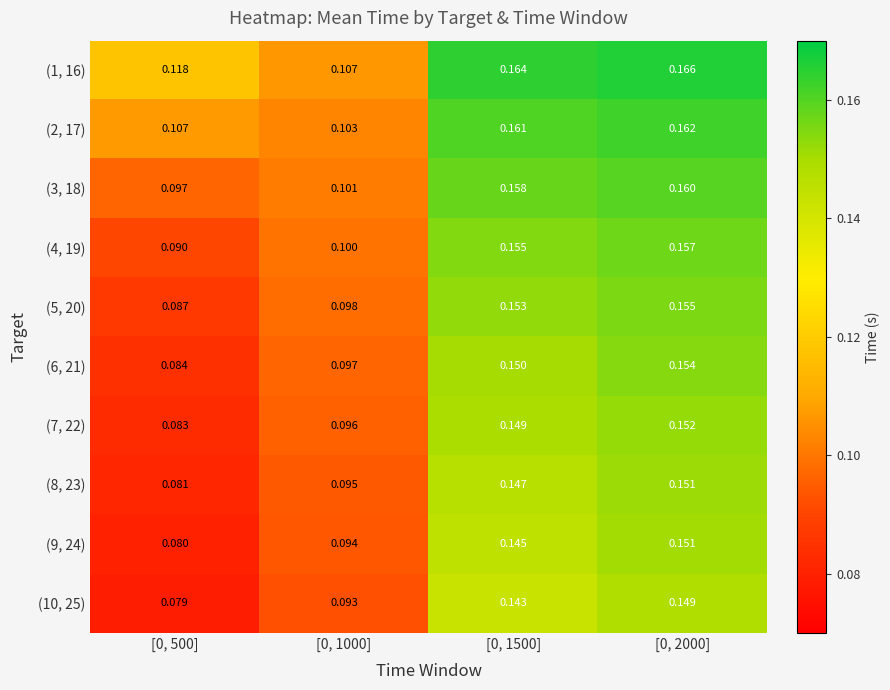

Is the value of (1, 16) at [0, 1500] greater than the value of (5, 20) at [0, 1500]?

Yes